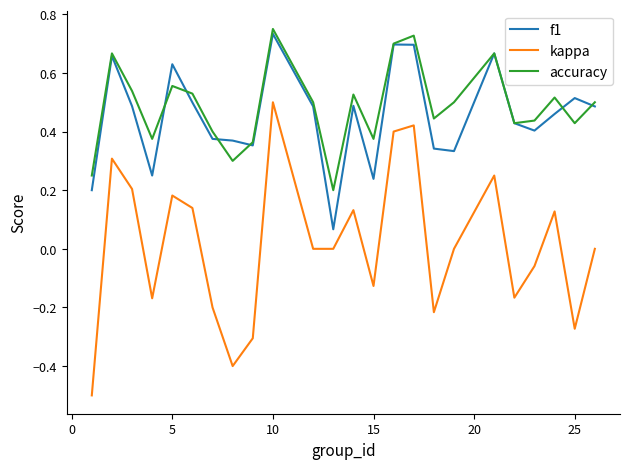

What is the minimum value shown in the chart?

-0.5